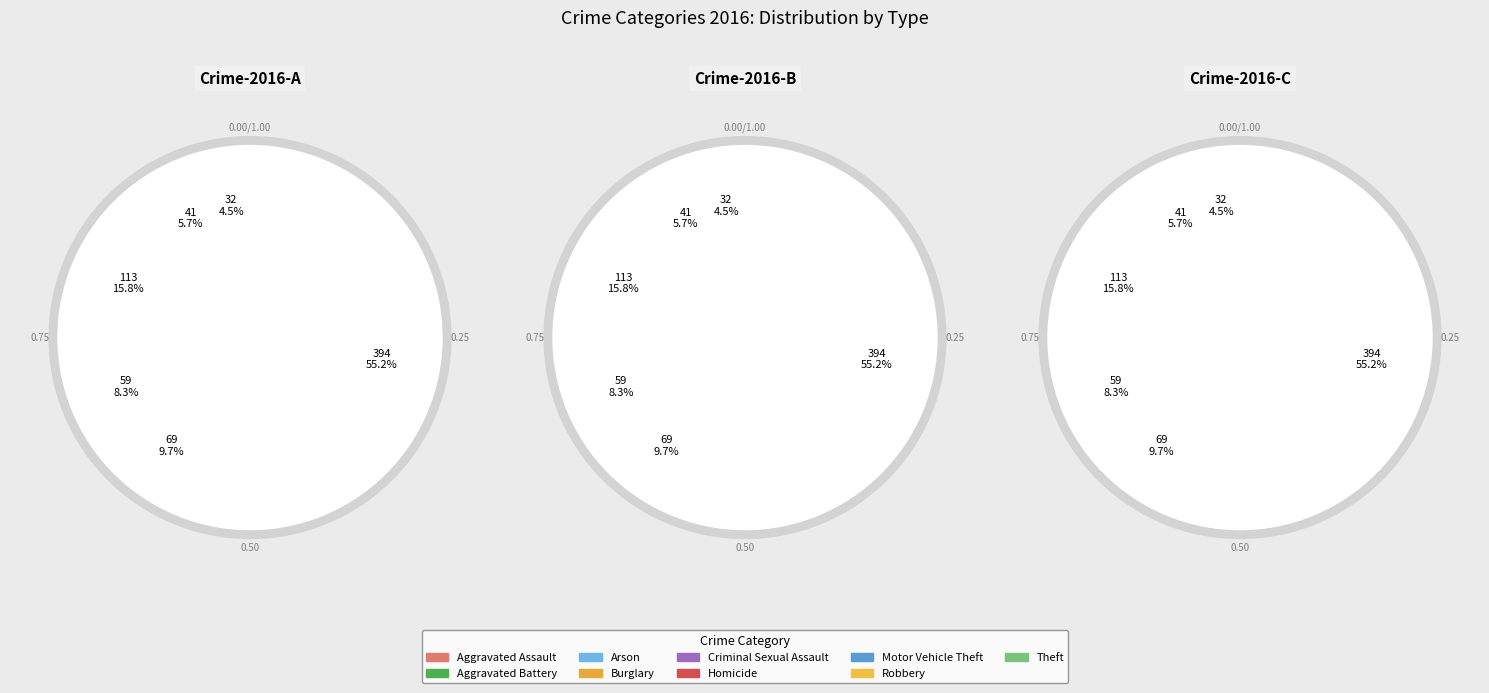

The Burglary slice represents 29% of the pie. True or false?

False